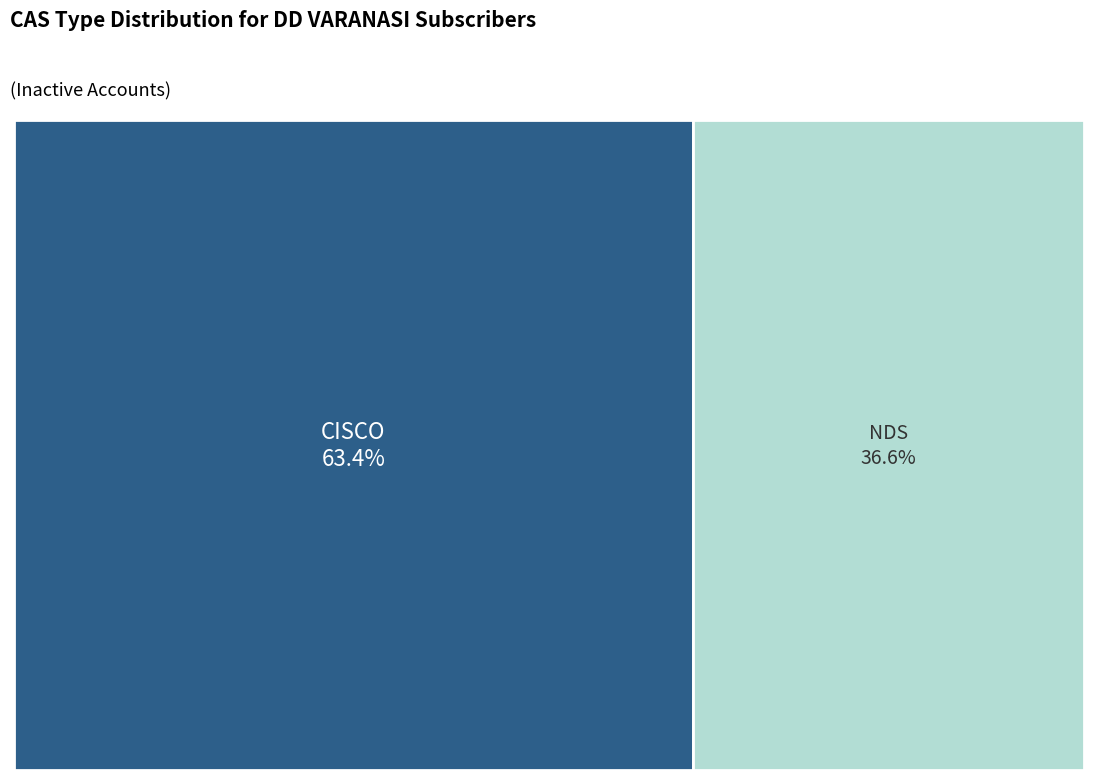

How many segments does this pie chart have?

2